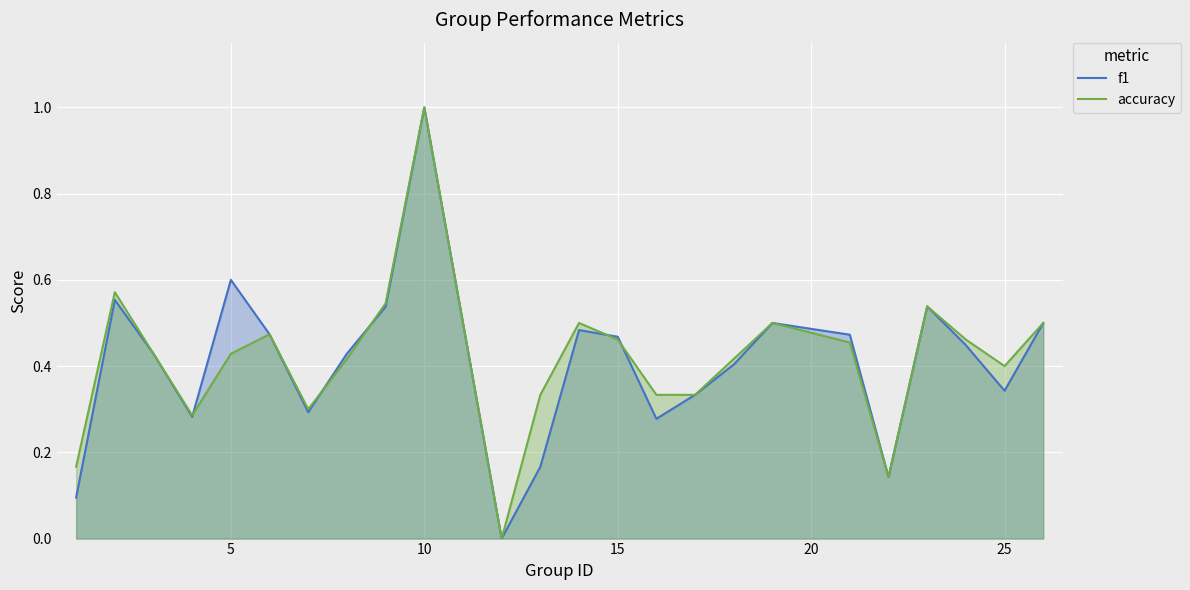

What are all the series names shown in the legend?

f1, accuracy